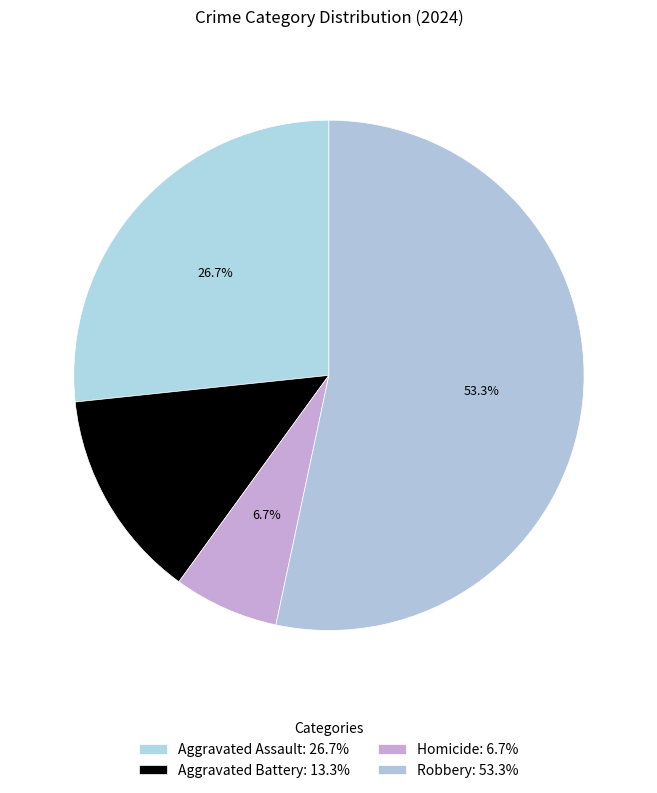

Is the sum of Homicide and Aggravated Assault greater than half?

No